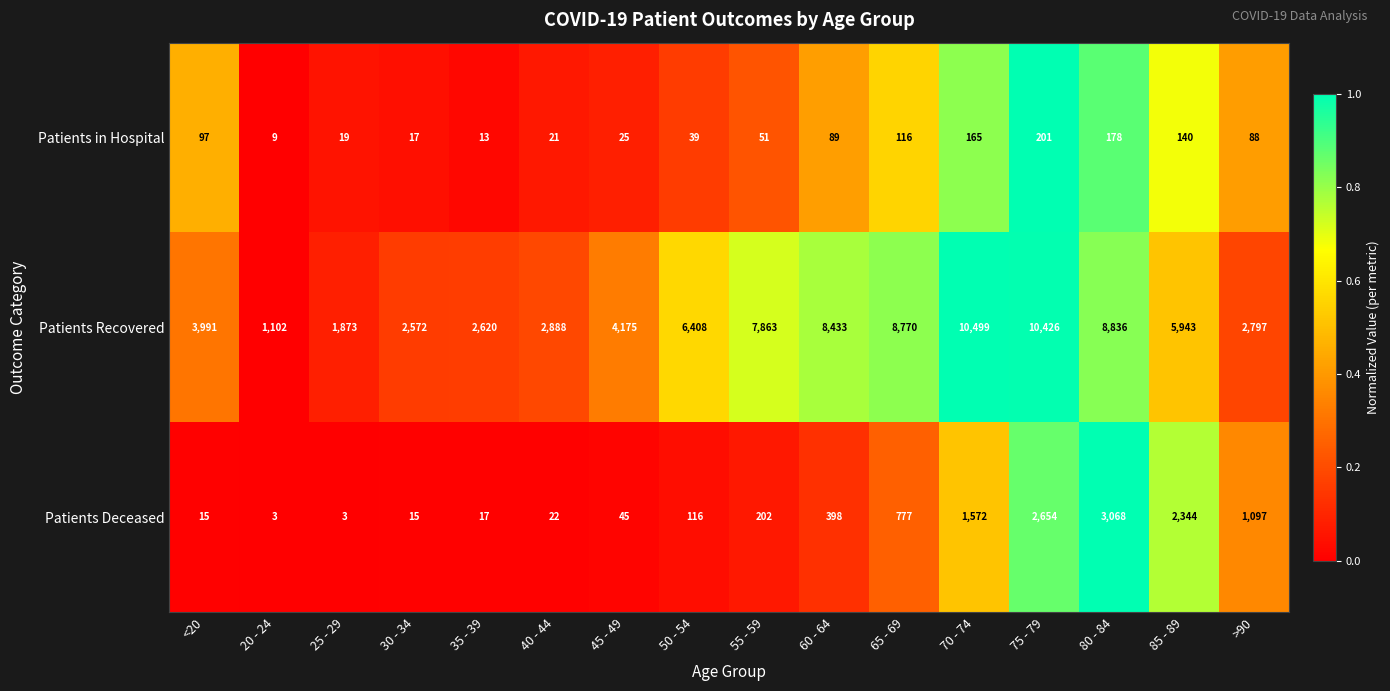

What is the total value across all series at <20?

4103